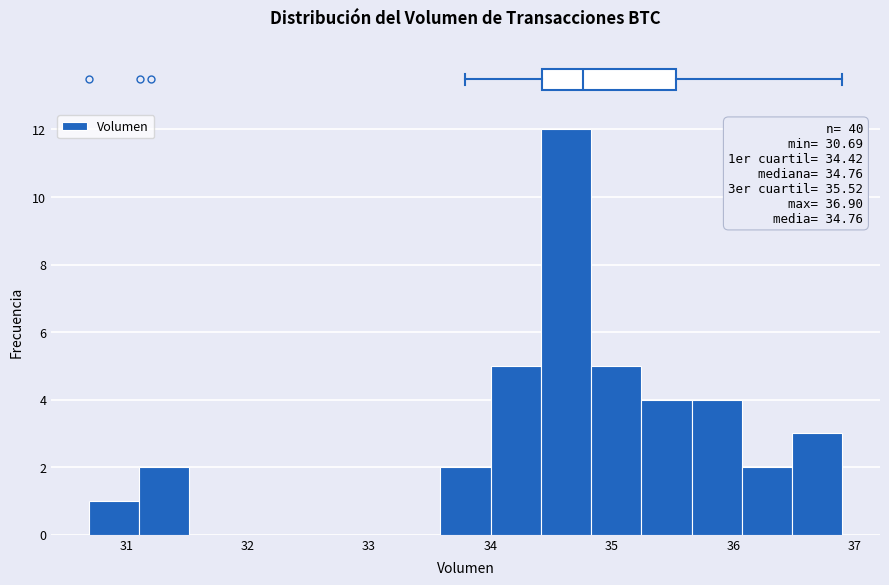

Which range on the x-axis has the tallest bar?

34.4 to 34.8